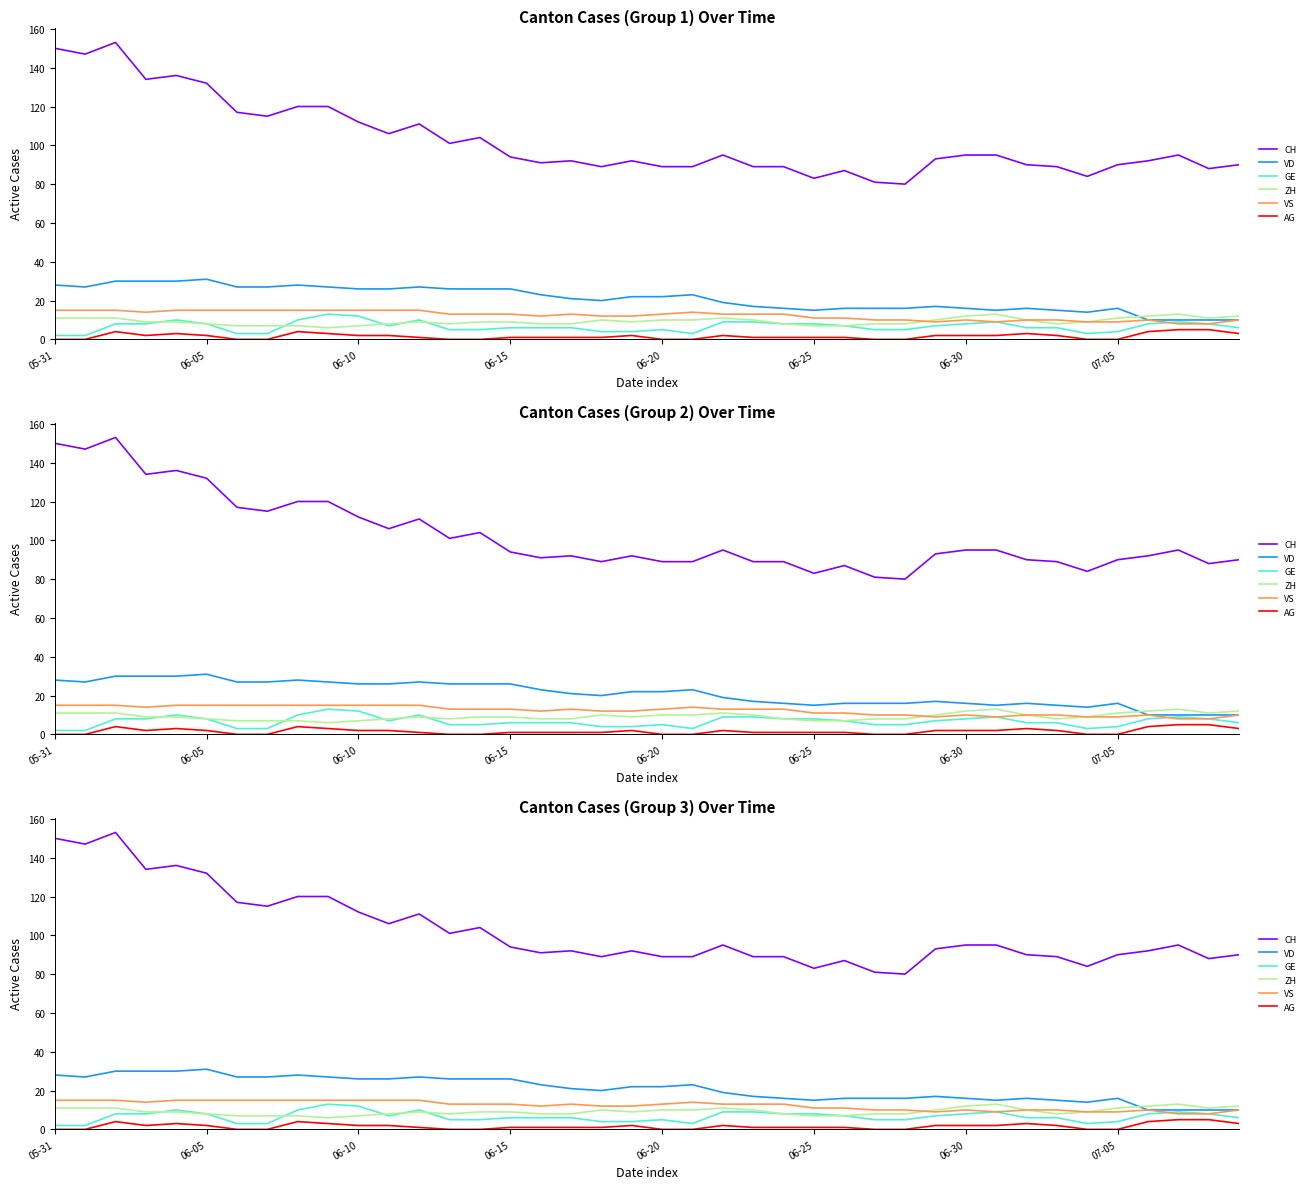

Which series has the largest total across all categories?

CH